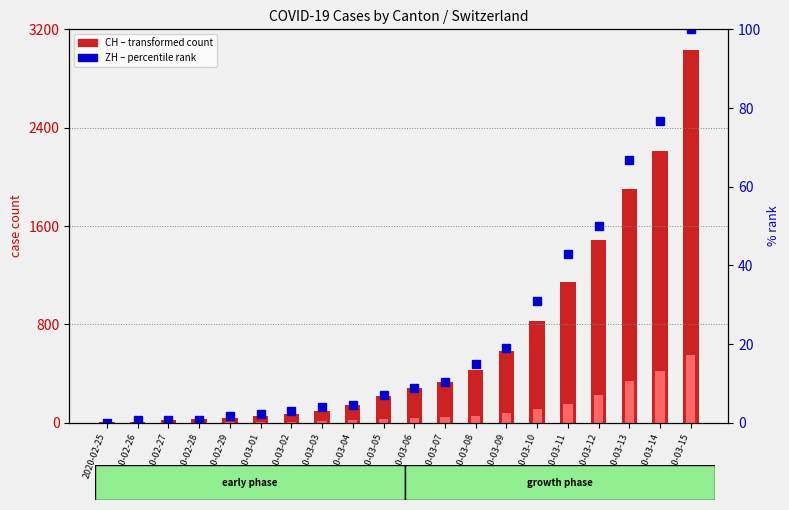

Where does the GE series first go above 42?

2020-03-07